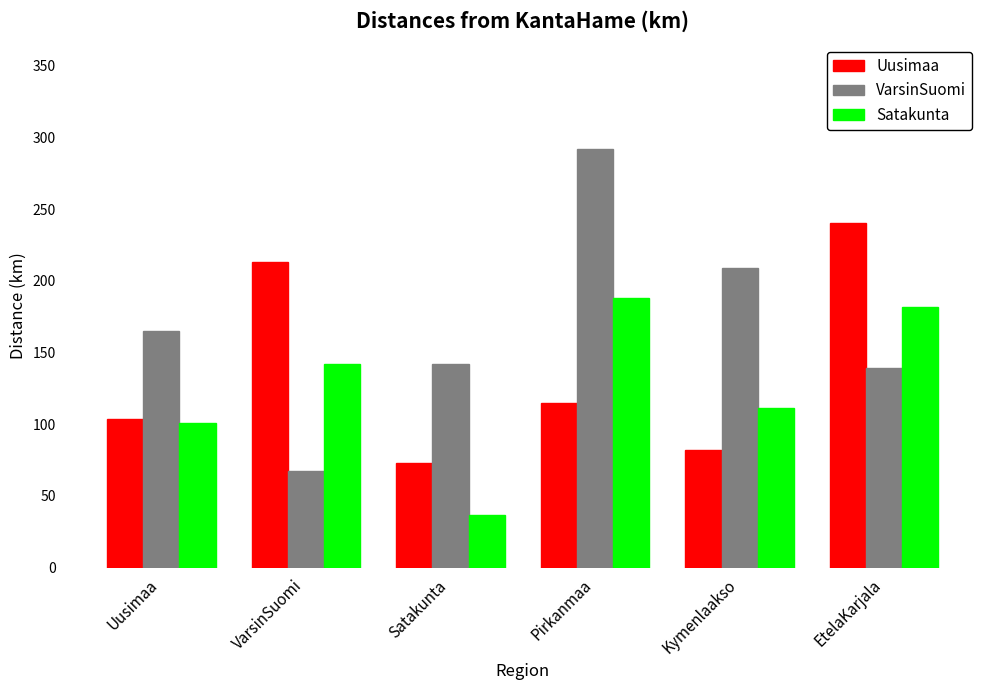

Count the number of categories in the chart.

6